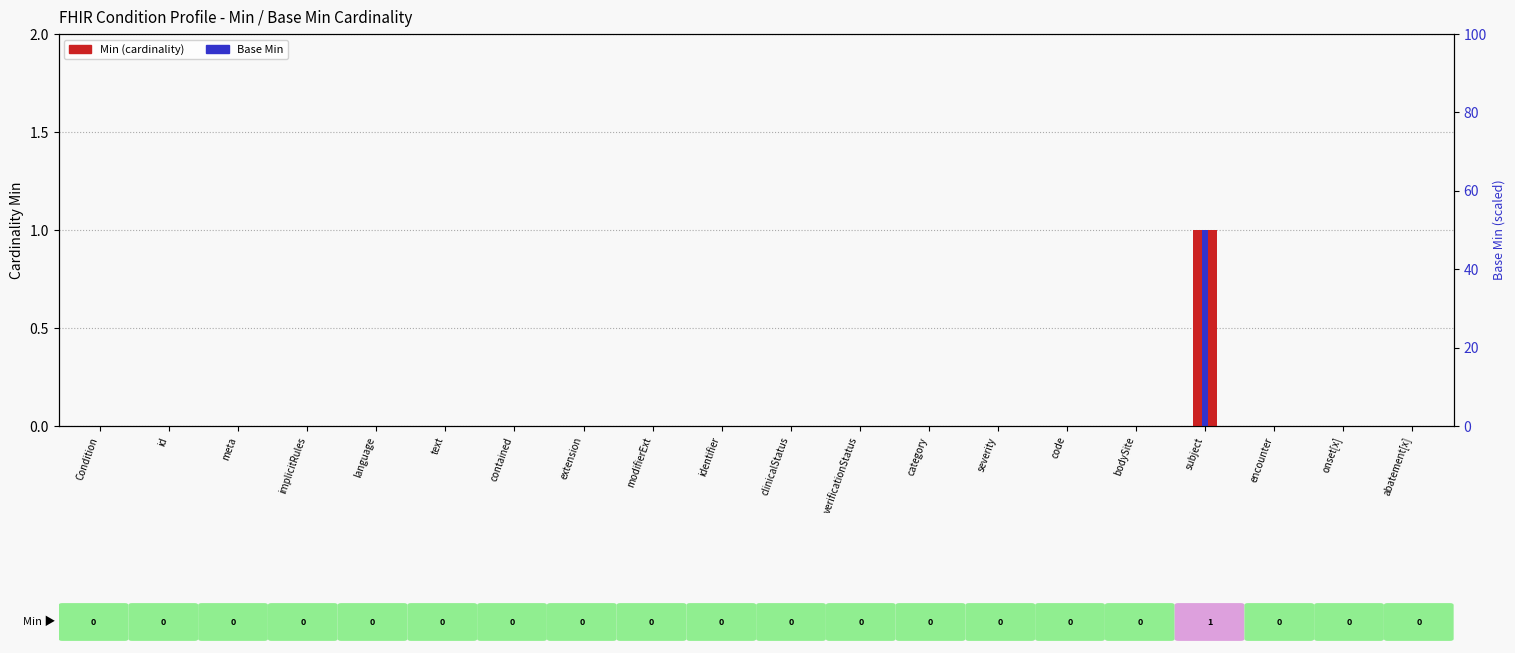

The value of Base Min at Condition is 0. True or false?

True